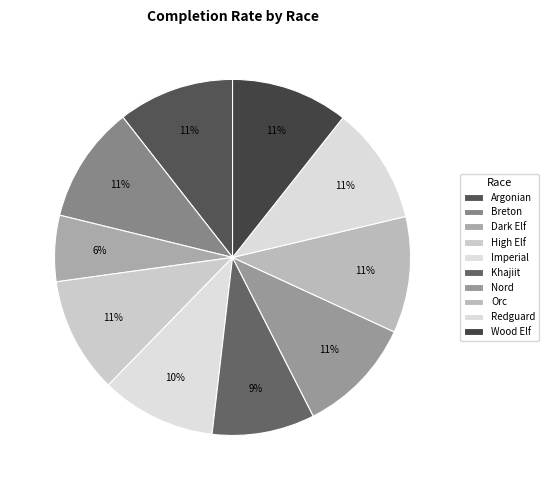

The Dark Elf slice represents 6% of the pie. True or false?

True